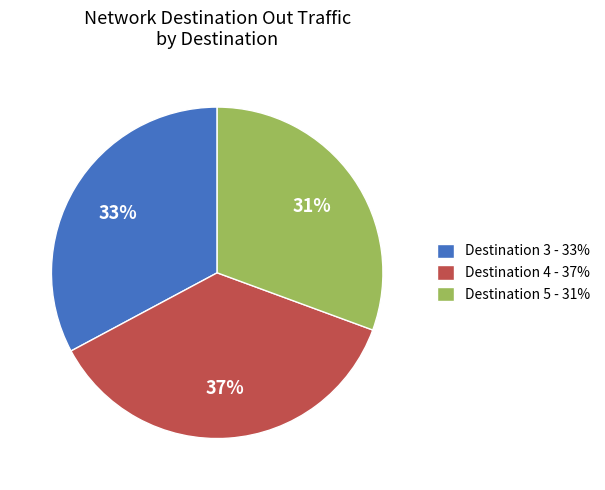

Combined, do Destination 4 - 37% and Destination 3 - 33% account for over 50%?

Yes